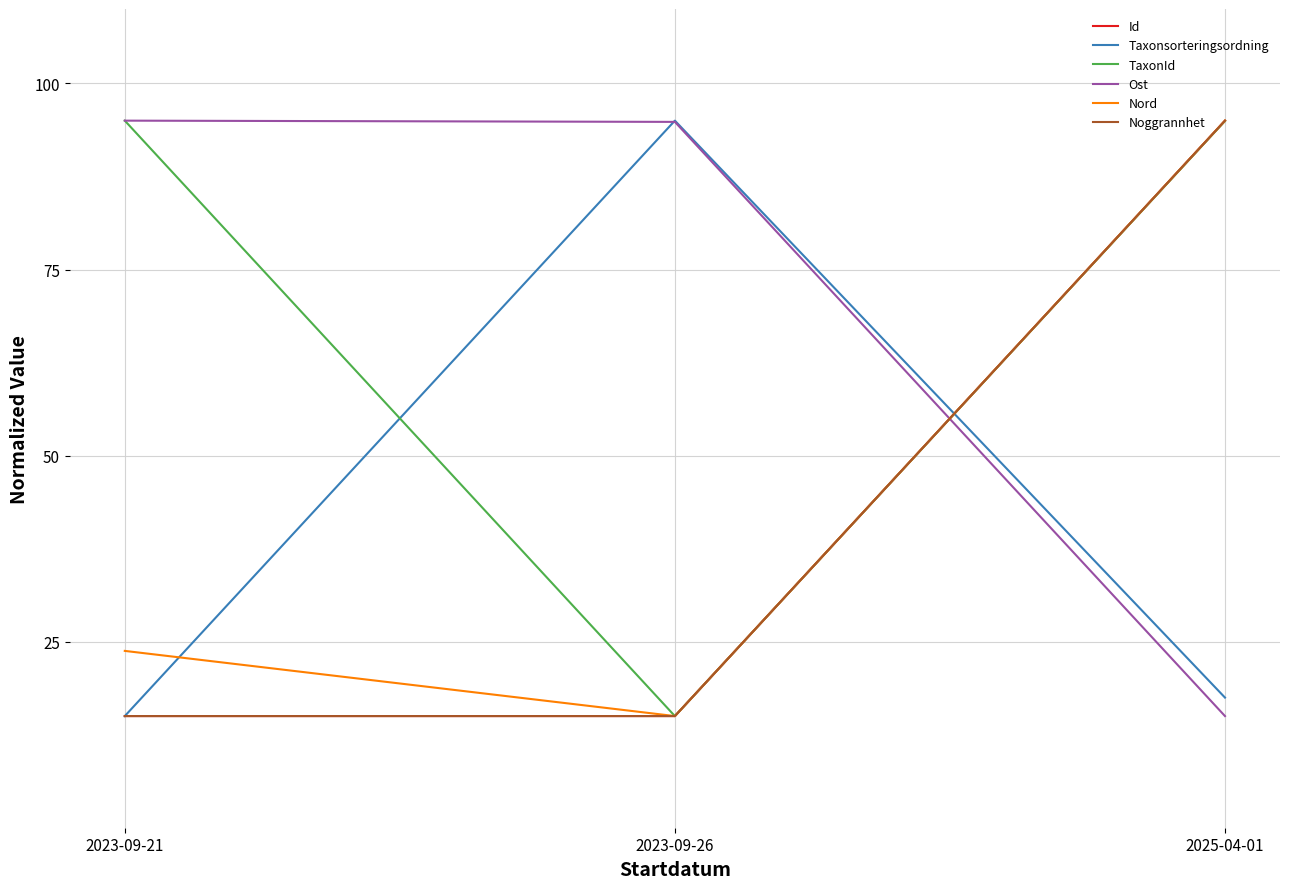

Rank the categories by Nord value from highest to lowest.

2025-04-01, 2023-09-21, 2023-09-26